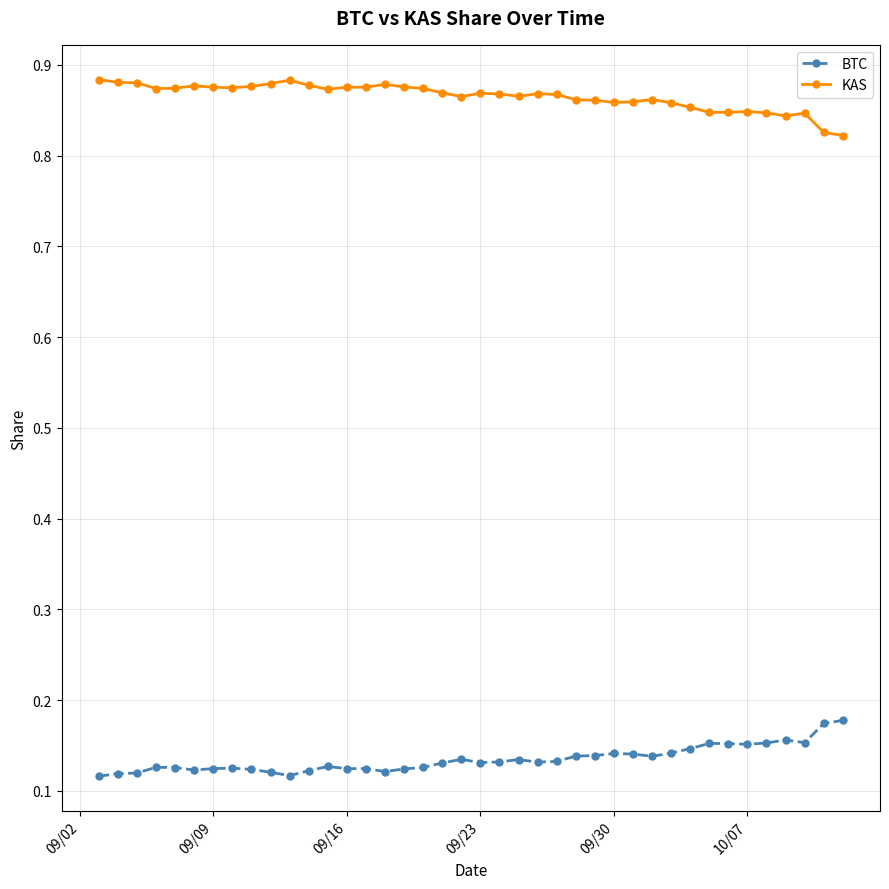

How many BTC values are between 0 and 1?

40